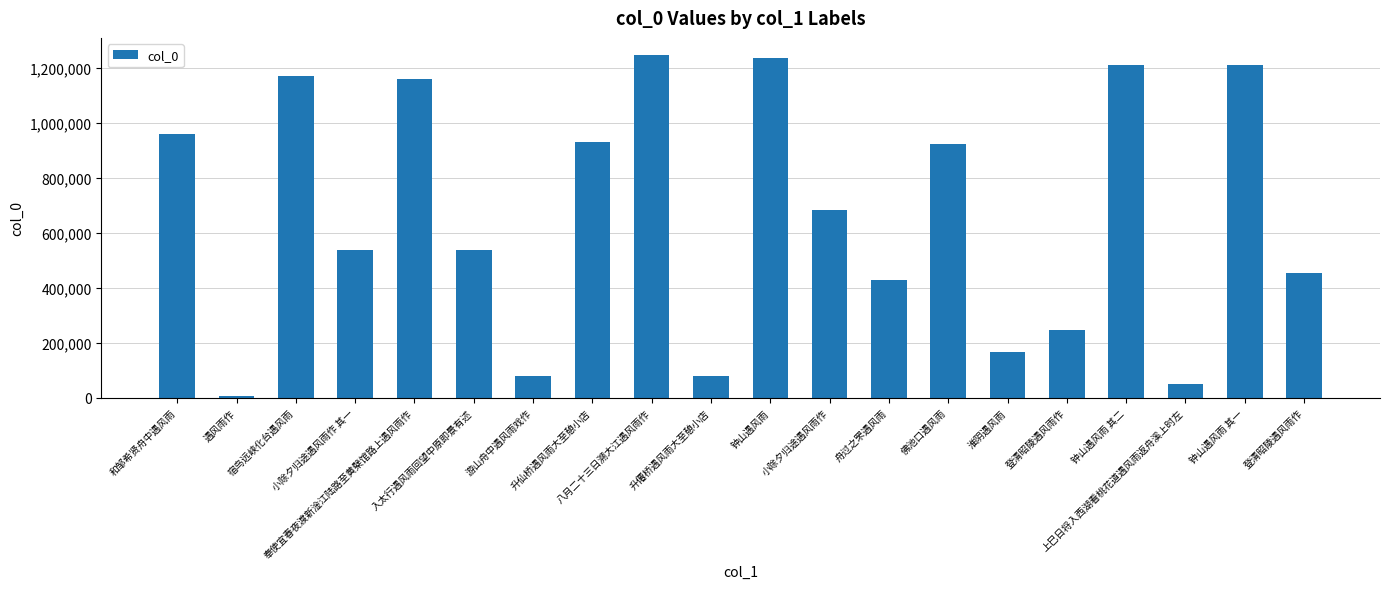

How many bars are there in total?

20